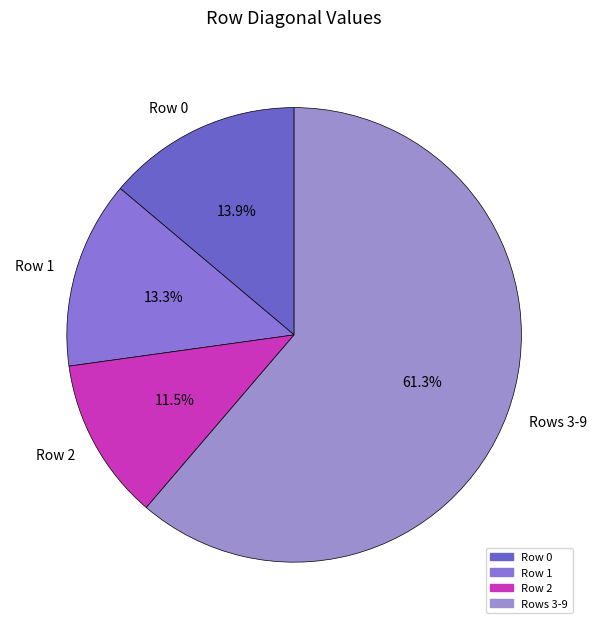

Rank the categories by value from highest to lowest.

Rows 3-9, Row 0, Row 1, Row 2